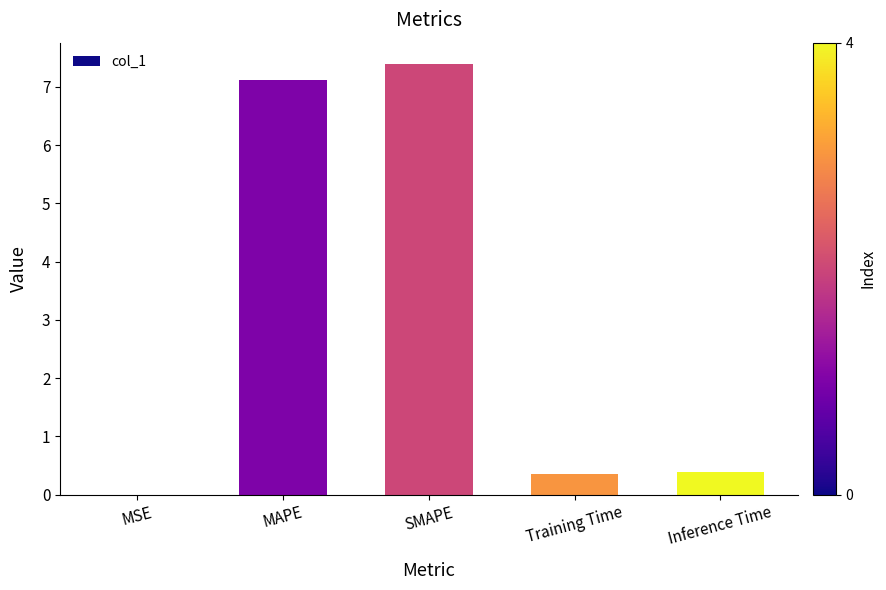

Which category has the highest value across all series?

SMAPE